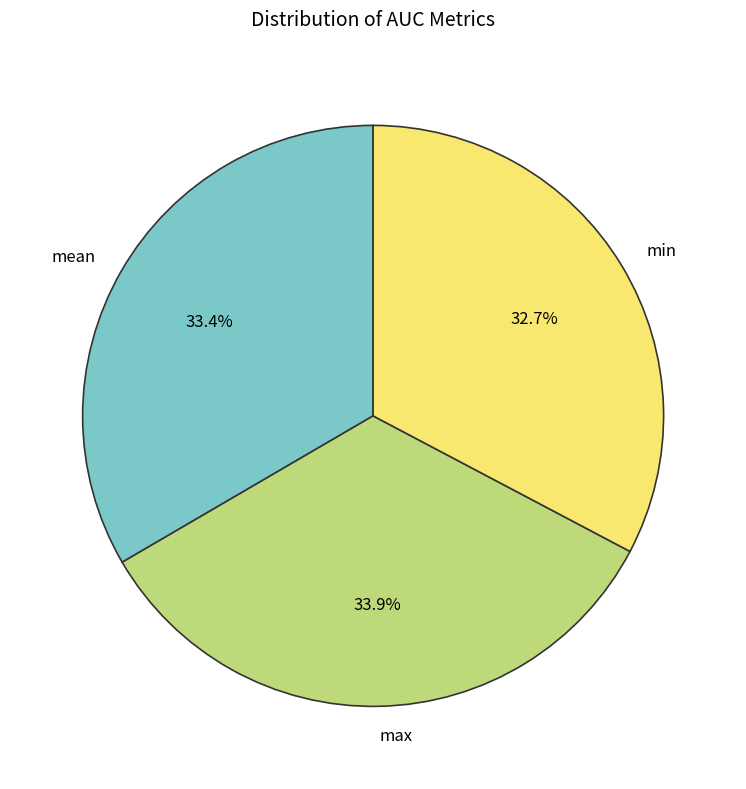

Which has a higher value, min or mean?

mean